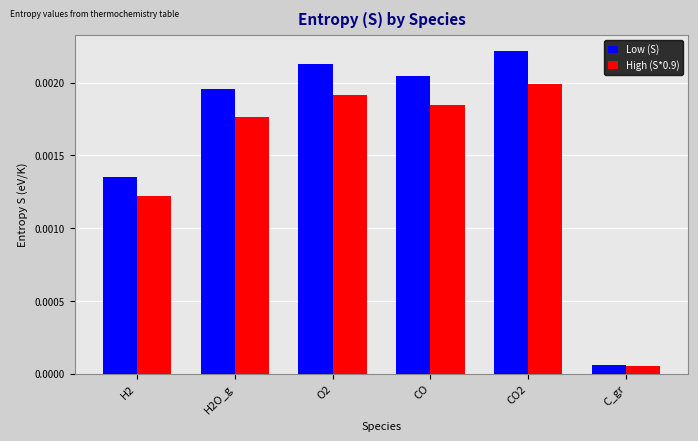

Rank the series at H2 from lowest to highest value.

High (S*0.9), Low (S)